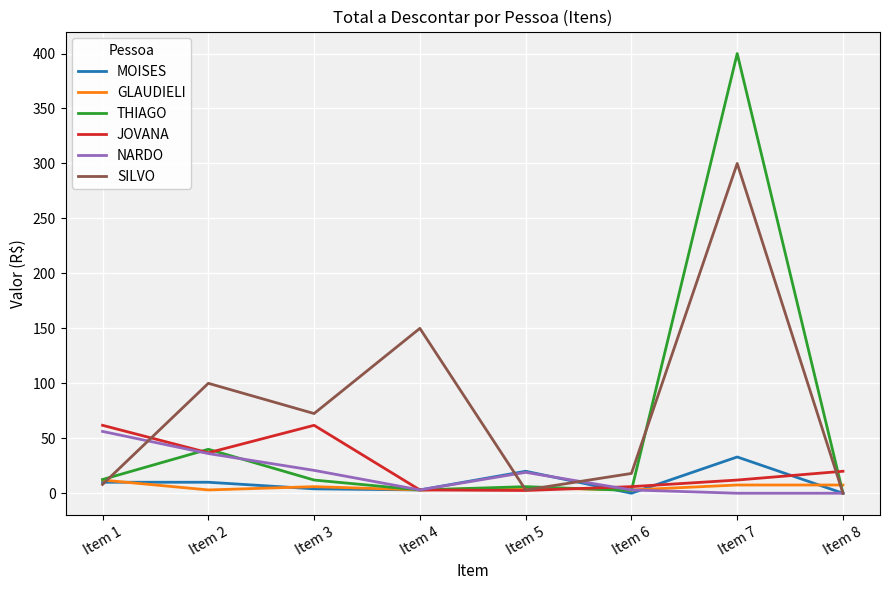

Where do SILVO and JOVANA first cross each other?

Item 1 and Item 2